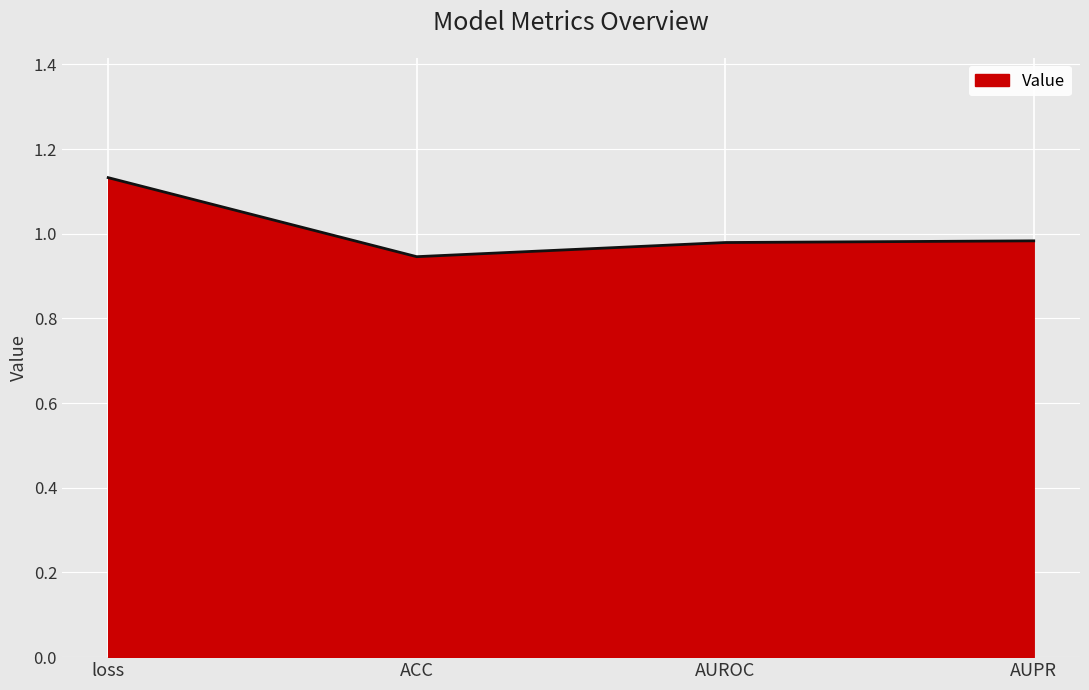

What is the sum of the values at AUROC and ACC?

1.9